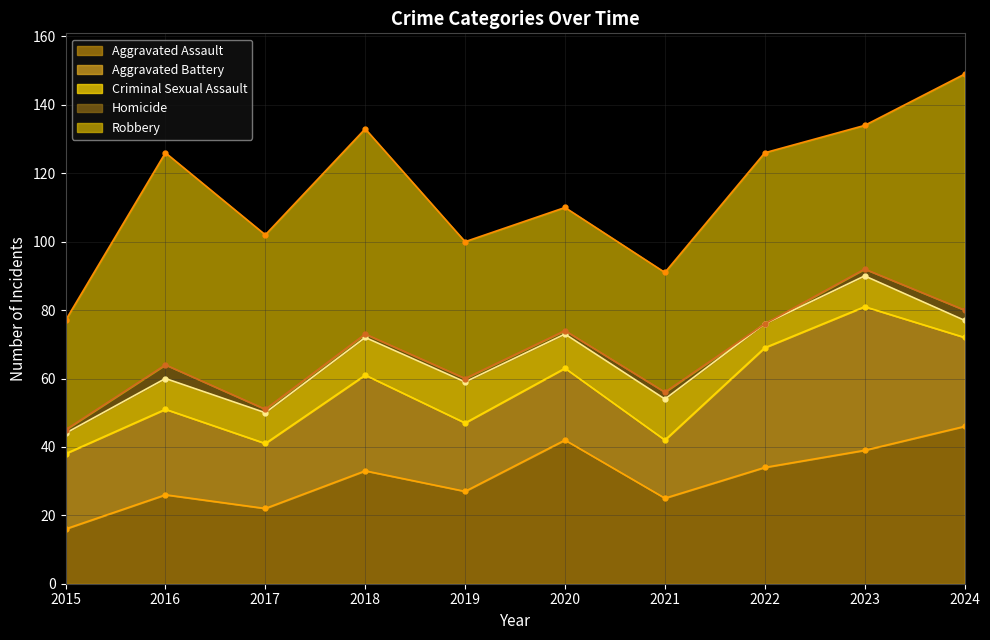

What is the difference between the maximum and minimum values in the Aggravated Battery series?

25